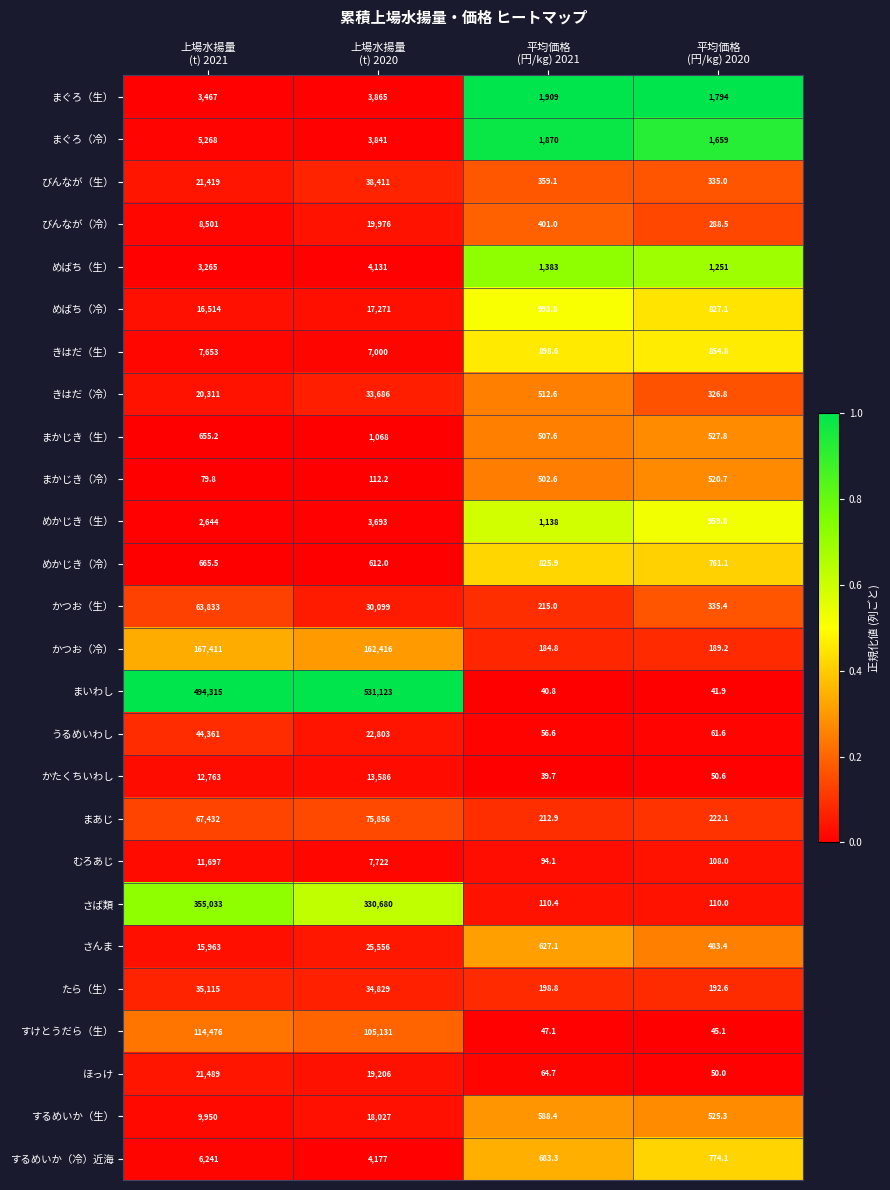

At which category is the sum across all series the highest?

上場水揚量
(t) 2020